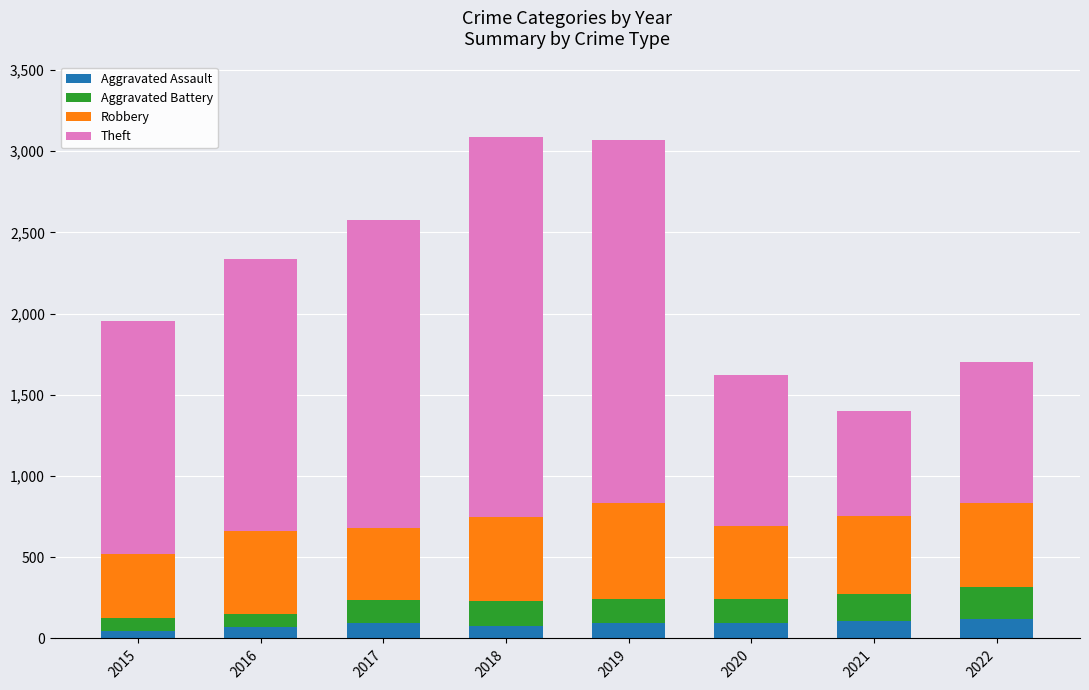

What is the total value across all series at 2017?

2579